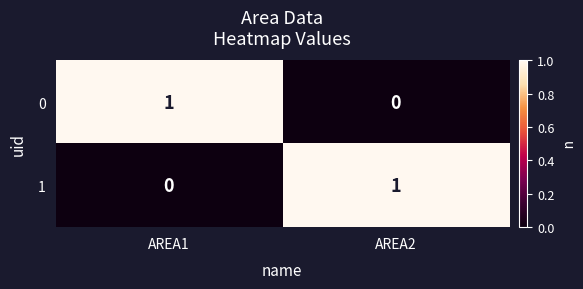

How many series are shown in this chart?

2